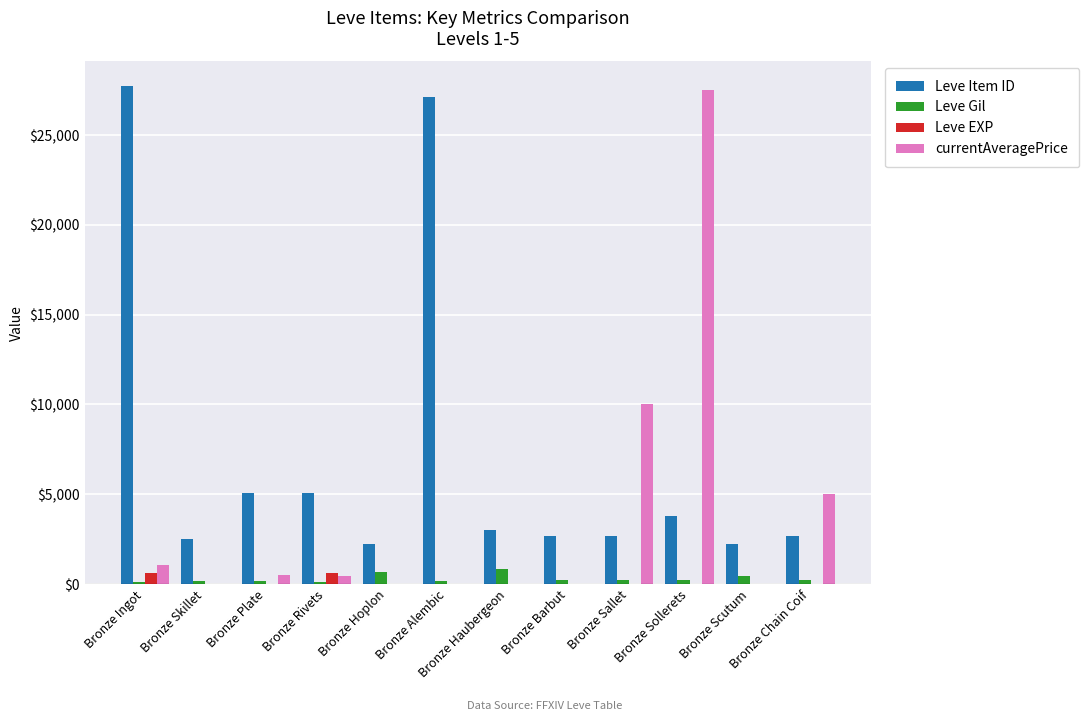

What value does the Leve Item ID series have at Bronze Skillet?

2494.0